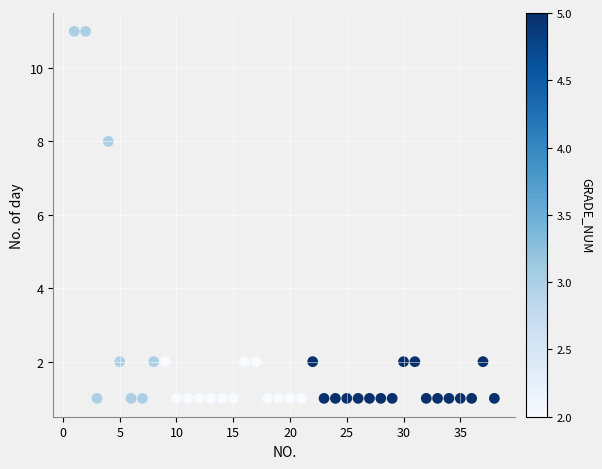

What is the range of Y values (max minus min)?

10